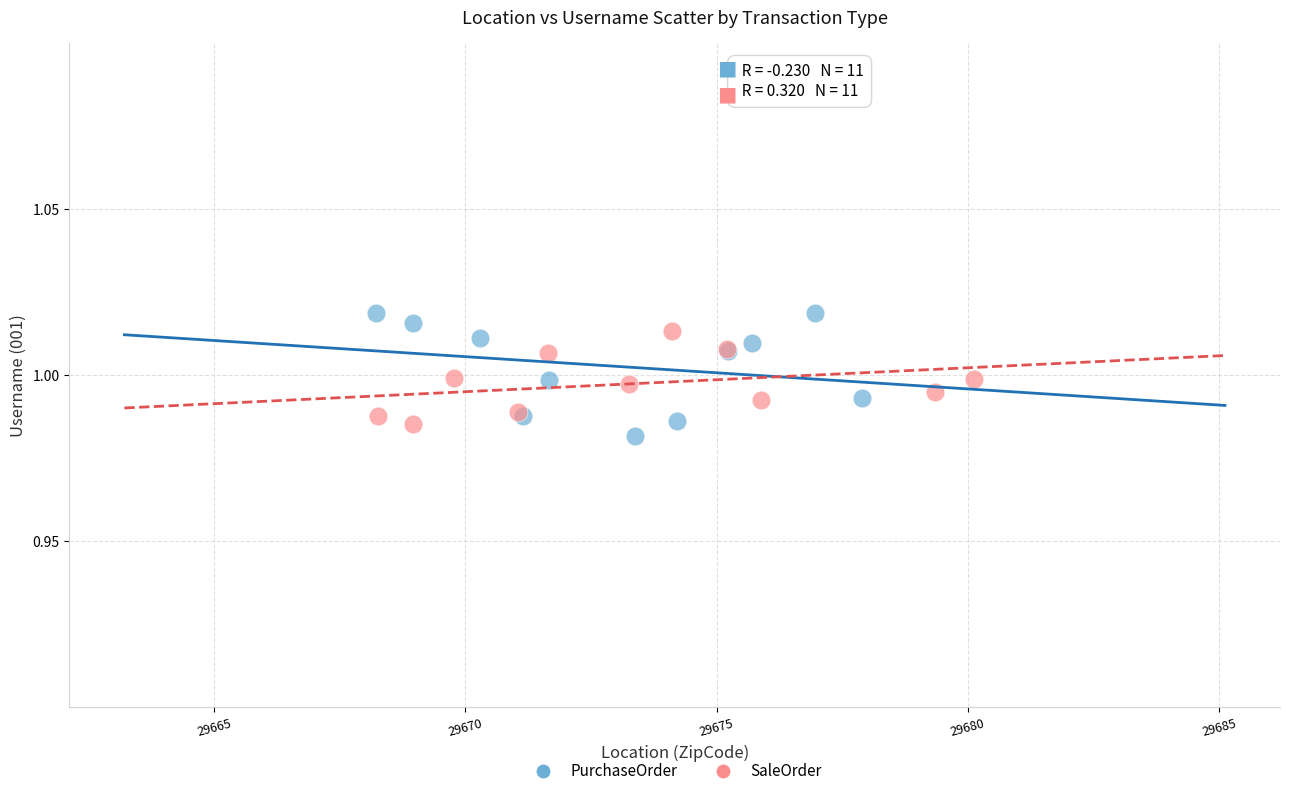

What are all the series names shown in the legend?

PurchaseOrder, SaleOrder